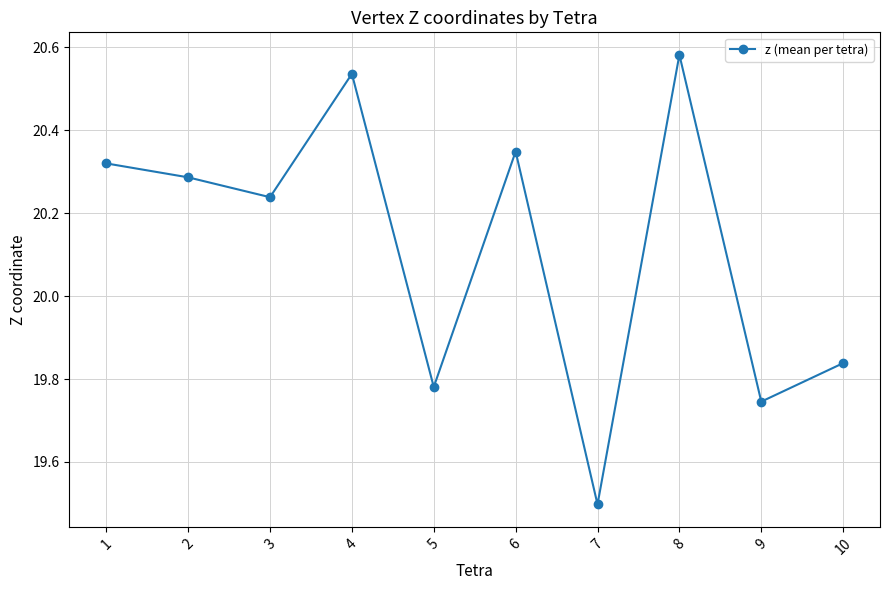

What is the difference between the maximum and second lowest values?

0.8